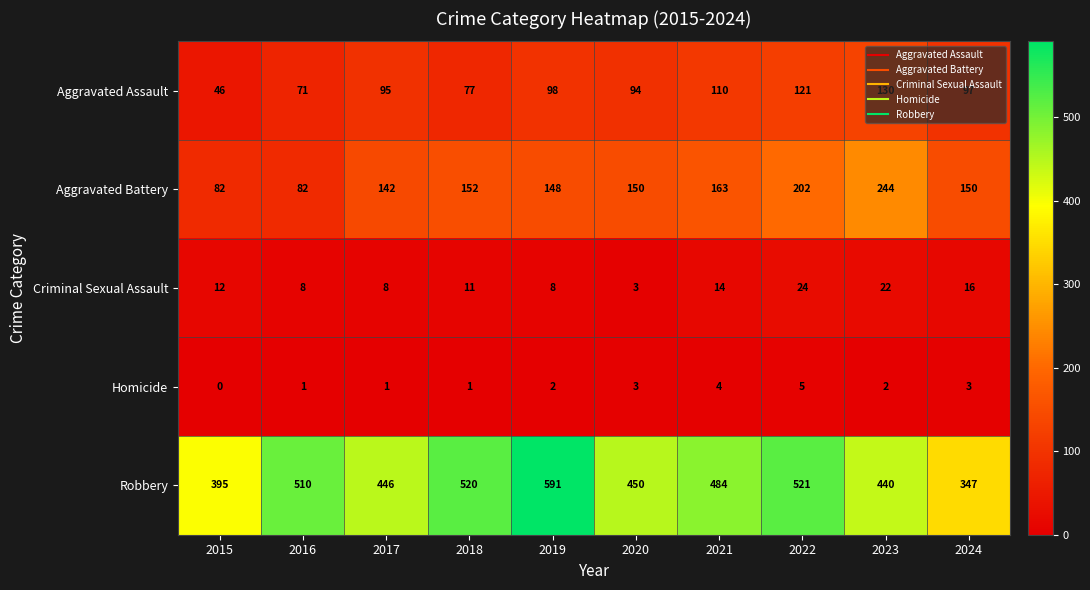

At which category is the sum across all series the highest?

2022